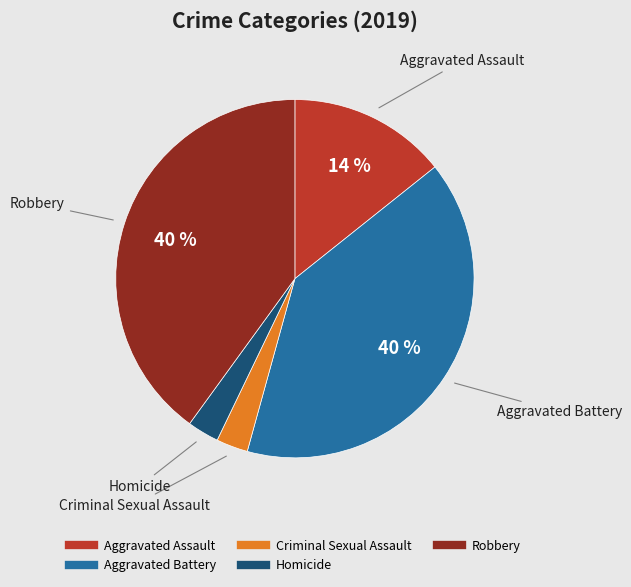

Do Robbery and Aggravated Assault together represent more than half of the pie?

Yes